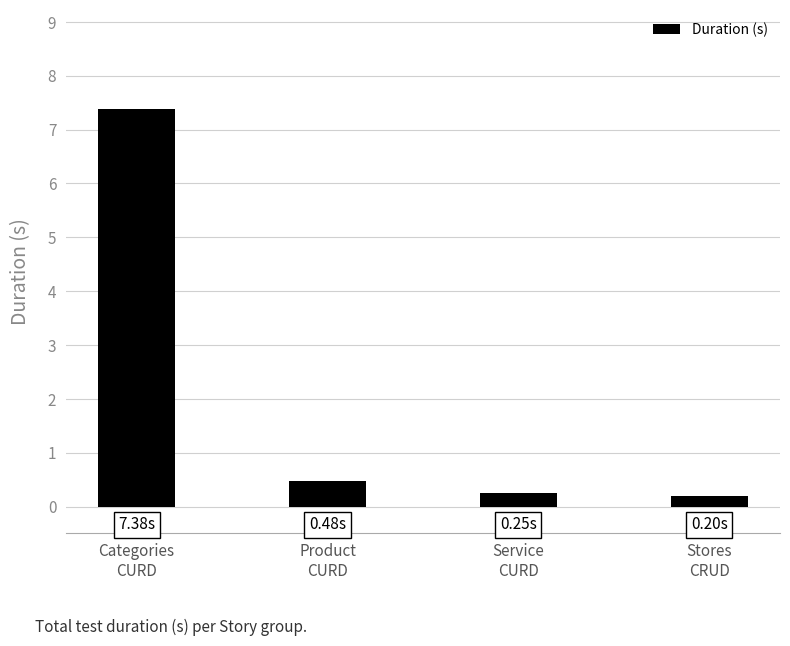

What is the difference between the maximum and minimum values?

7.2